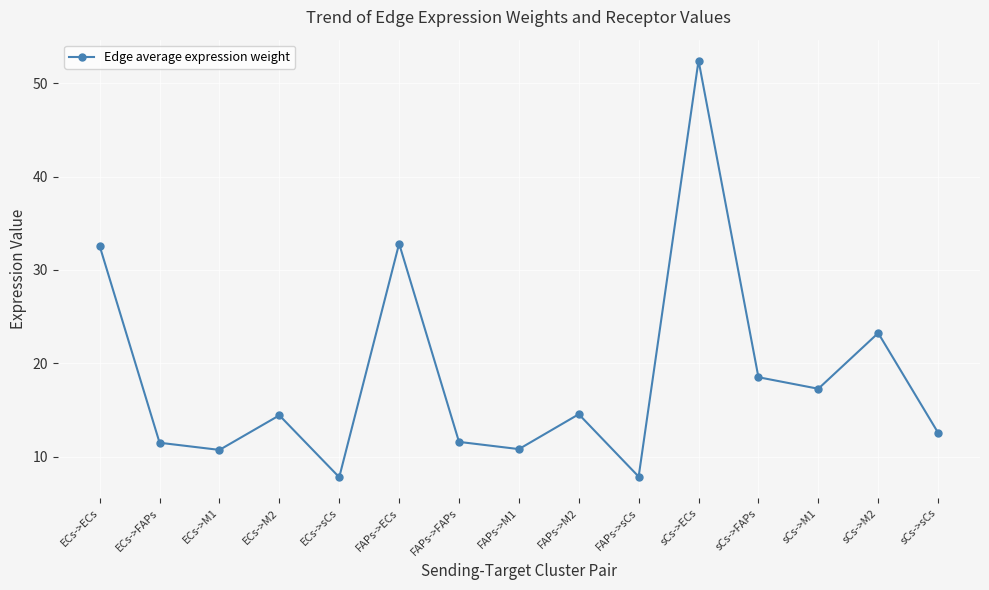

What value does the data have at ECs->sCs?

7.8